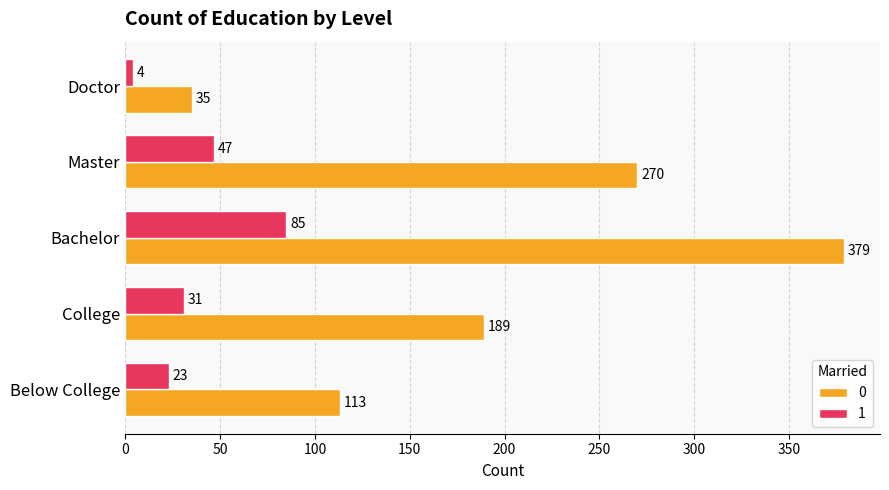

The value of 0 at Bachelor is 661. True or false?

False